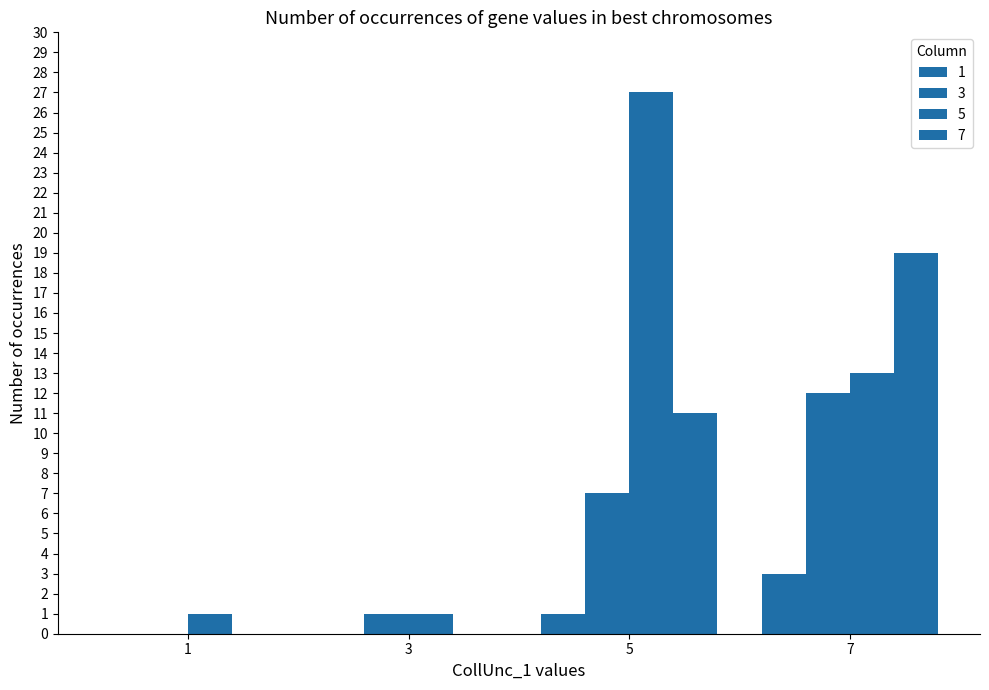

Where does the 1 series first go above 1?

7